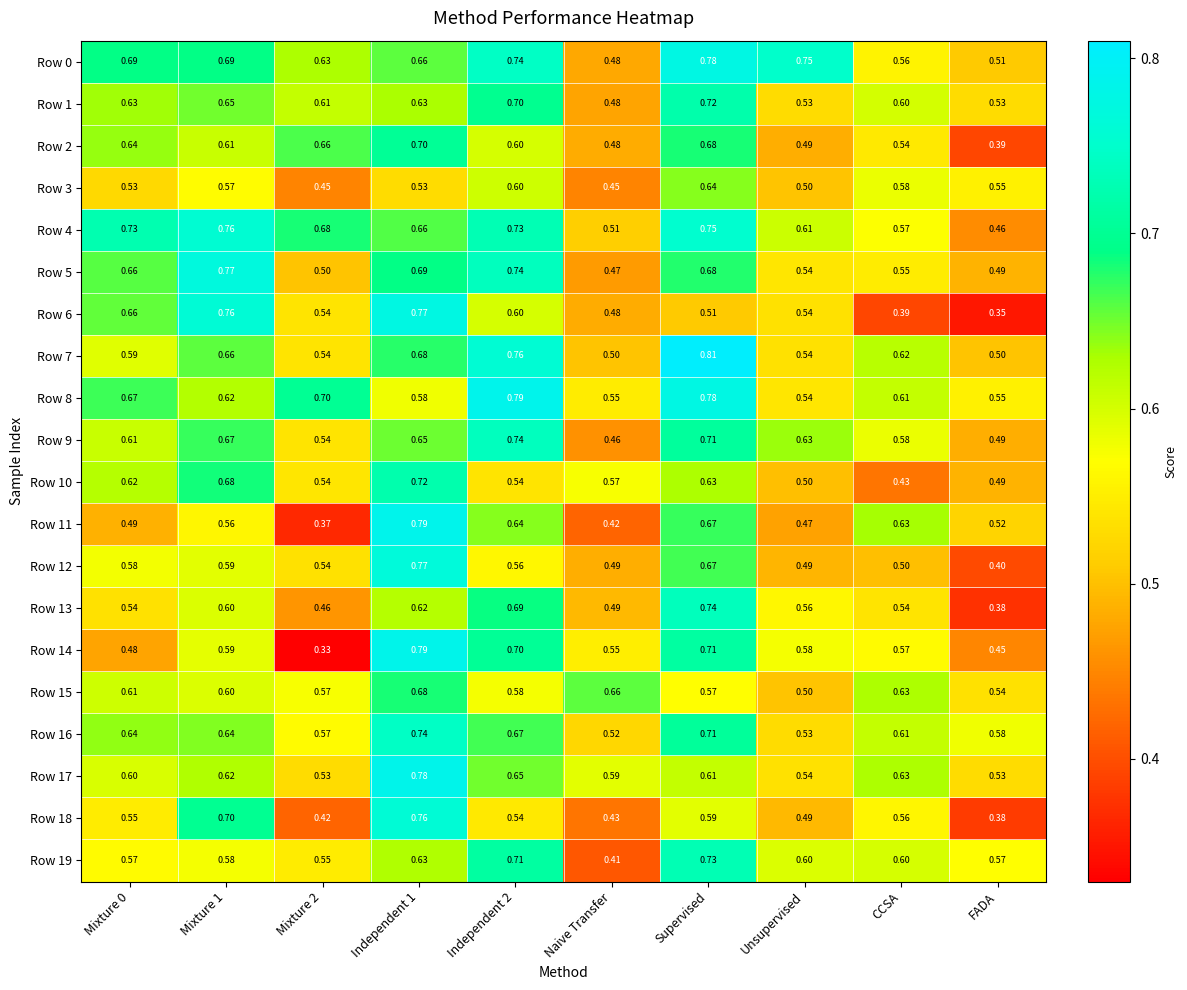

At which category is the sum across all series the highest?

Independent 1